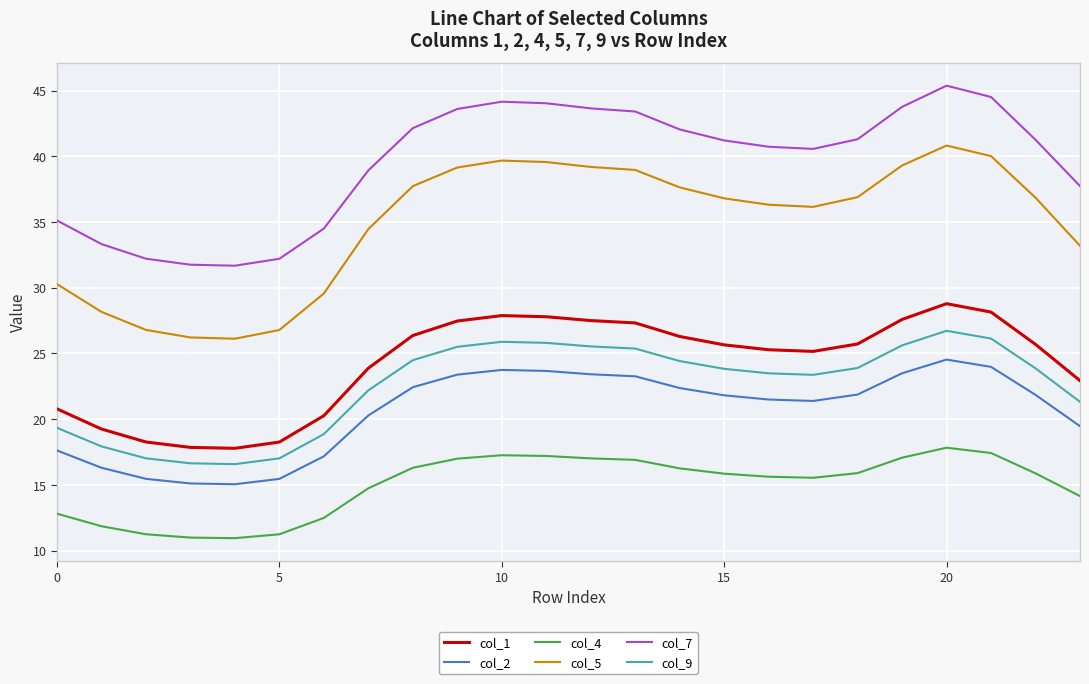

True or false: col_5 and col_2 intersect in this chart.

False